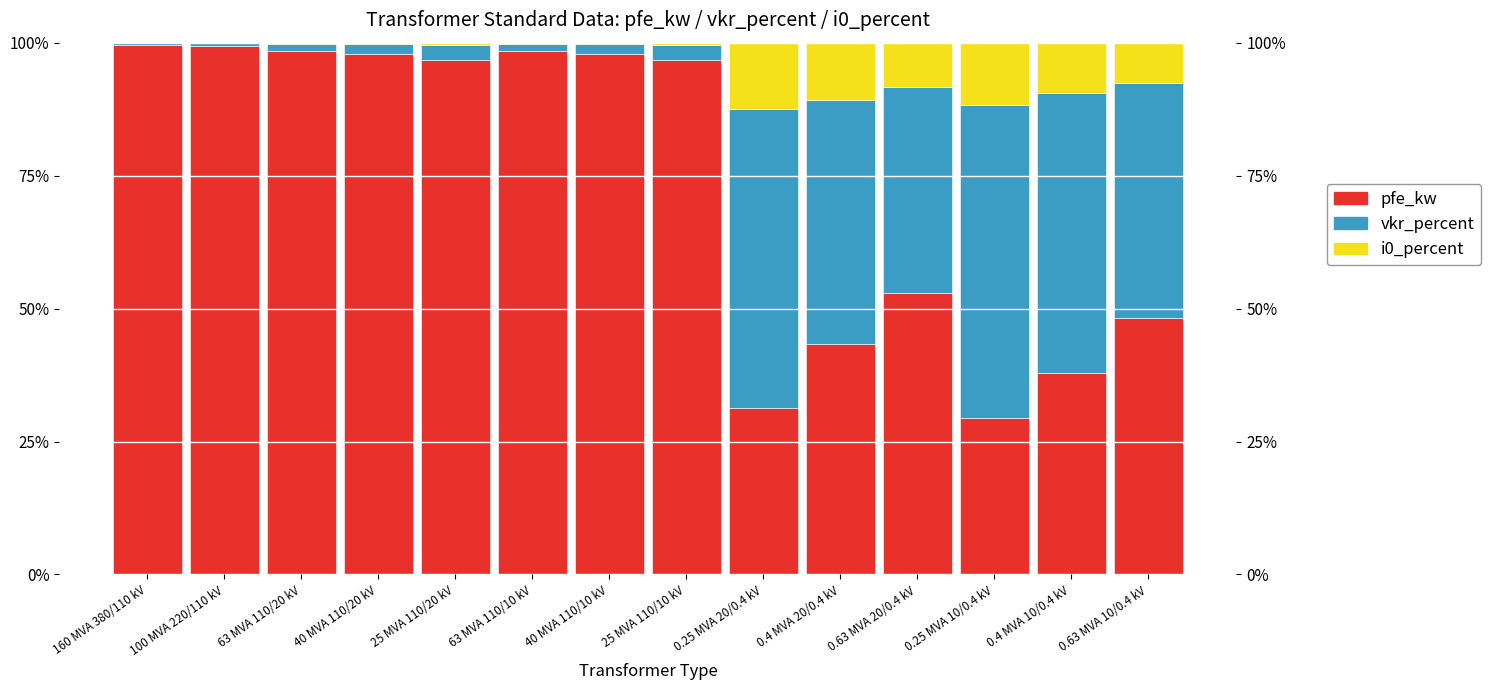

What is the sum of the vkr_percent values at 0.63 MVA 20/0.4 kV and 63 MVA 110/20 kV?

40.1